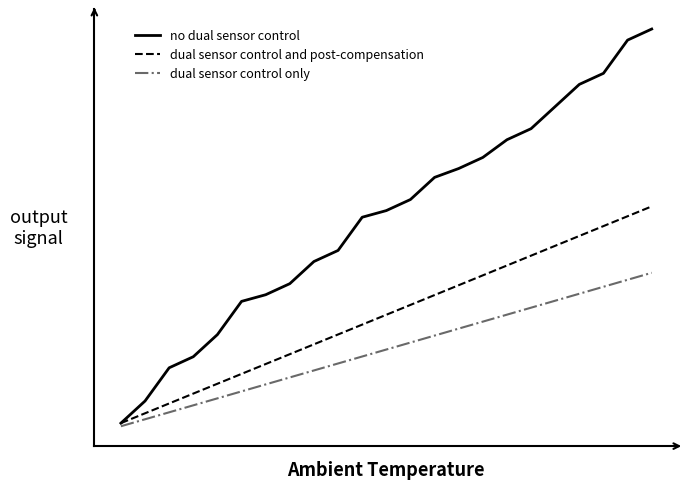

Reading left to right, extract all data points from this chart.

no dual sensor control: 2.0	12.0	27.0	32.0	42.0	57.0	60.0	65.0	75.0	80.0	95.0	98.0	103.0	113.0	117.0	122.0	130.0	135.0	145.0	155.0	160.0	175.0	180.0
dual sensor control and post-compensation: 2.0	6.5	10.9	15.3	19.8	24.2	28.7	33.2	37.6	42.1	46.5	51.0	55.4	59.9	64.3	68.8	73.2	77.7	82.1	86.6	91.0	95.5	99.9
dual sensor control only: 0.6	3.8	6.9	10.1	13.2	16.4	19.5	22.7	25.8	29.0	32.1	35.3	38.4	41.6	44.7	47.9	51.0	54.2	57.3	60.5	63.6	66.8	69.9